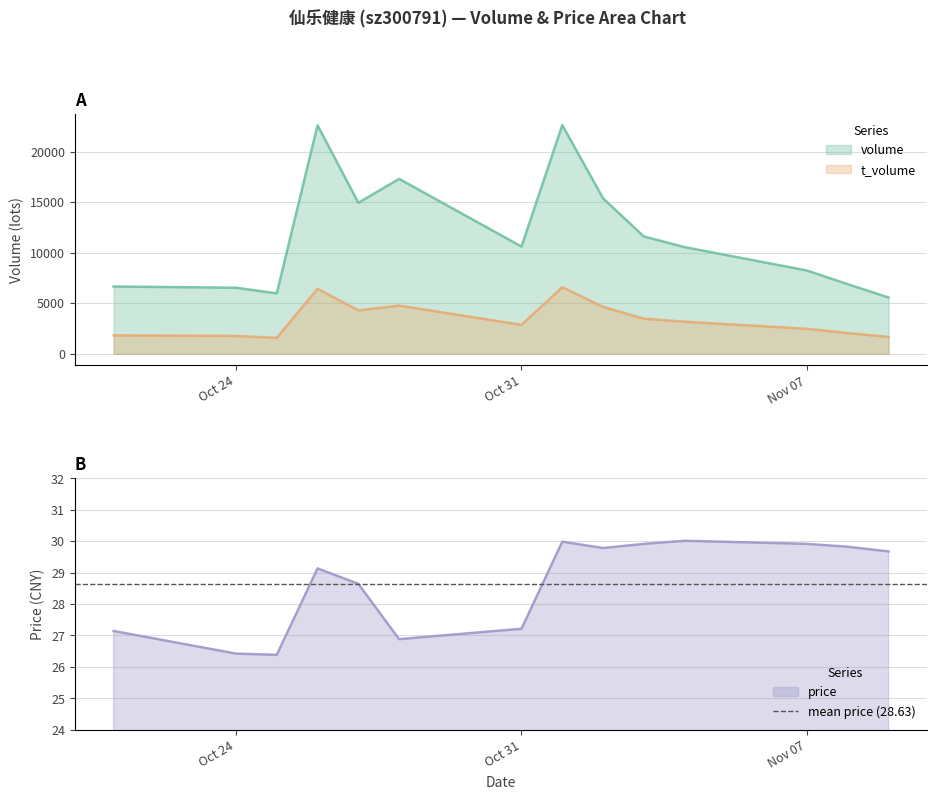

How many data points in price are less than 29?

6